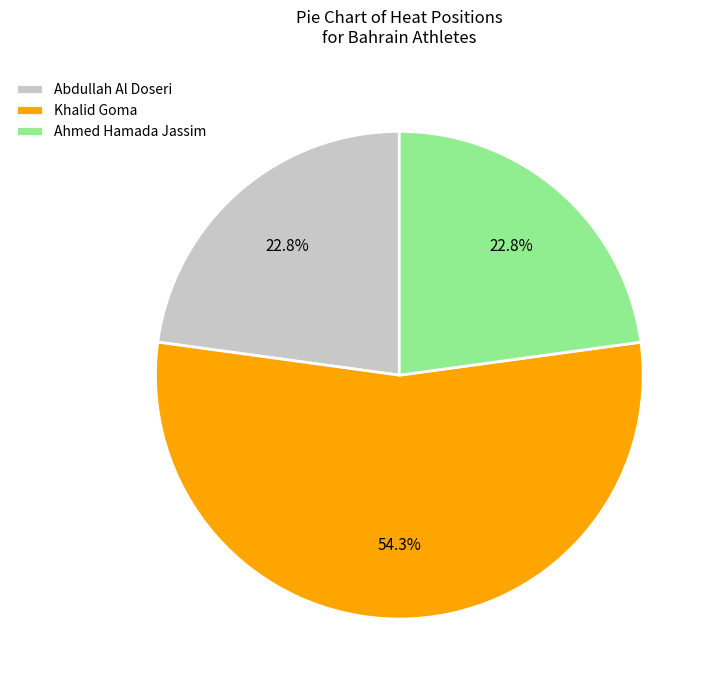

Combined, do Abdullah Al Doseri and Ahmed Hamada Jassim account for over 50%?

No